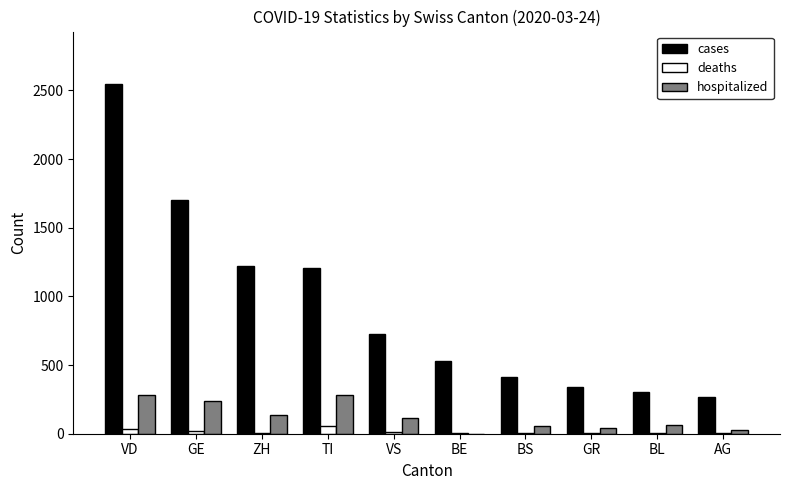

What is the average value of the hospitalized series?

125